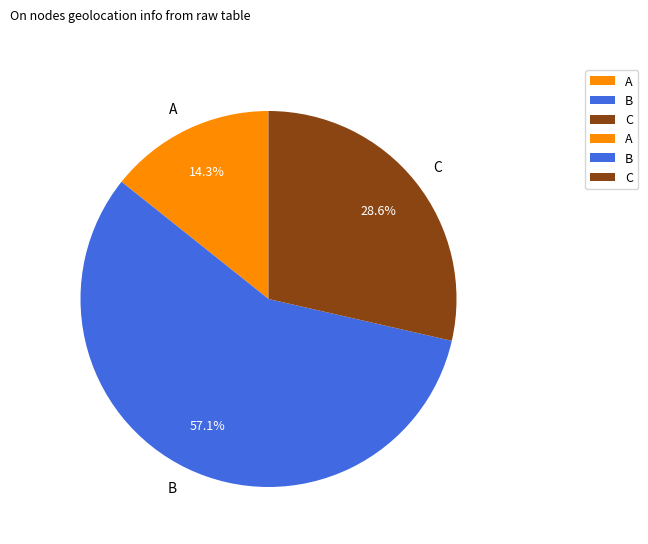

What percentage do C and A together represent?

42.9%